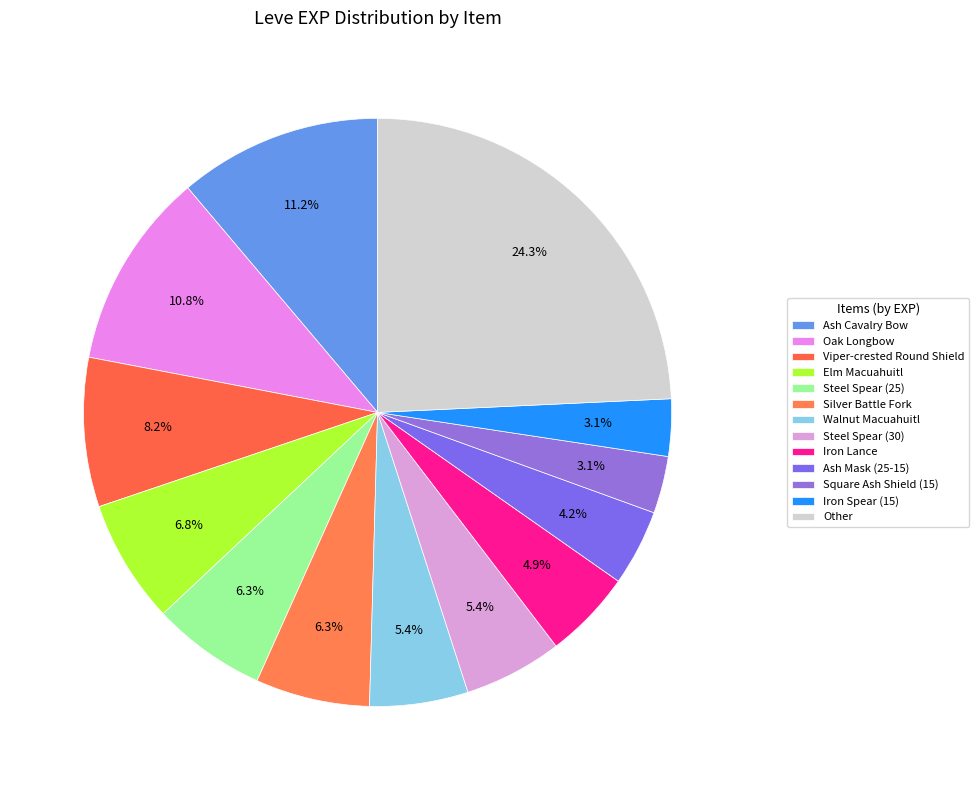

Does Elm Macuahuitl account for over 50% of the chart?

No